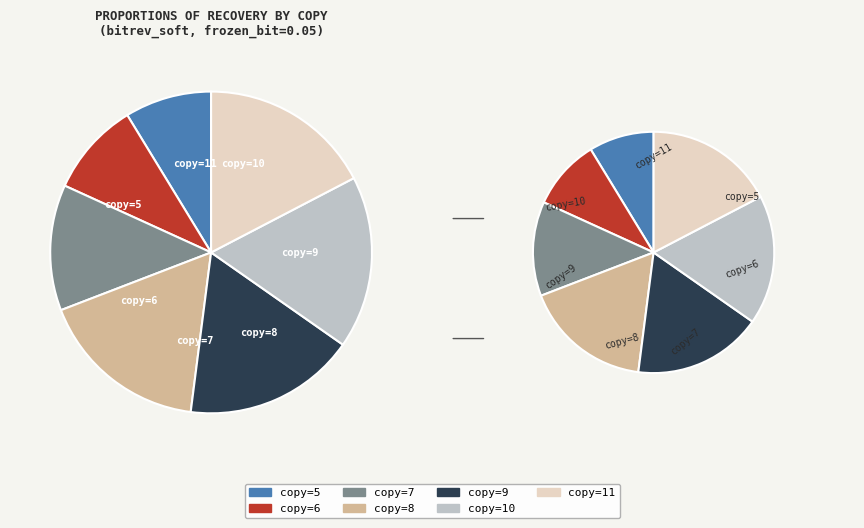

How many segments does this pie chart have?

7